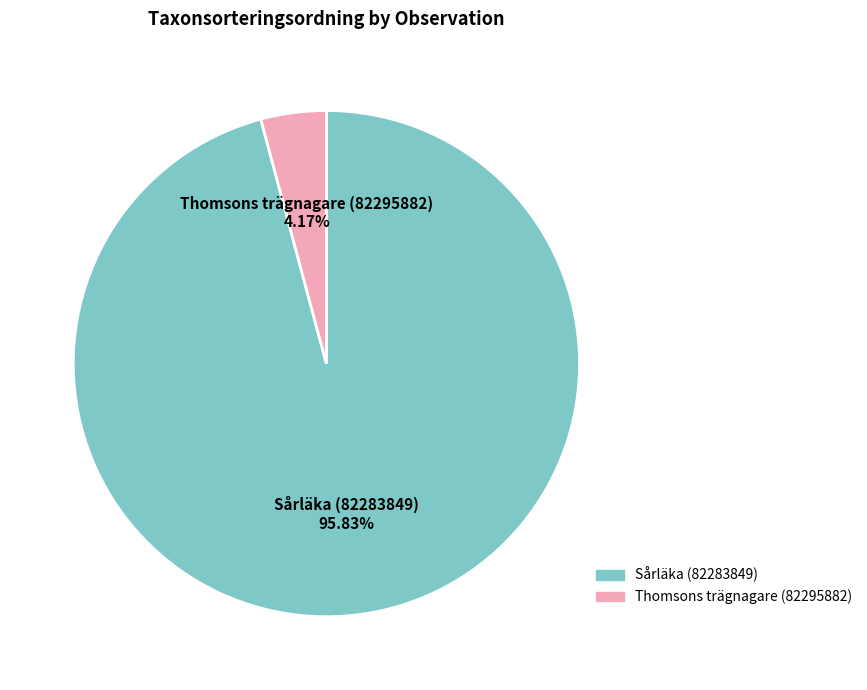

To the nearest percent, what portion does Sårläka (82283849) represent?

96%